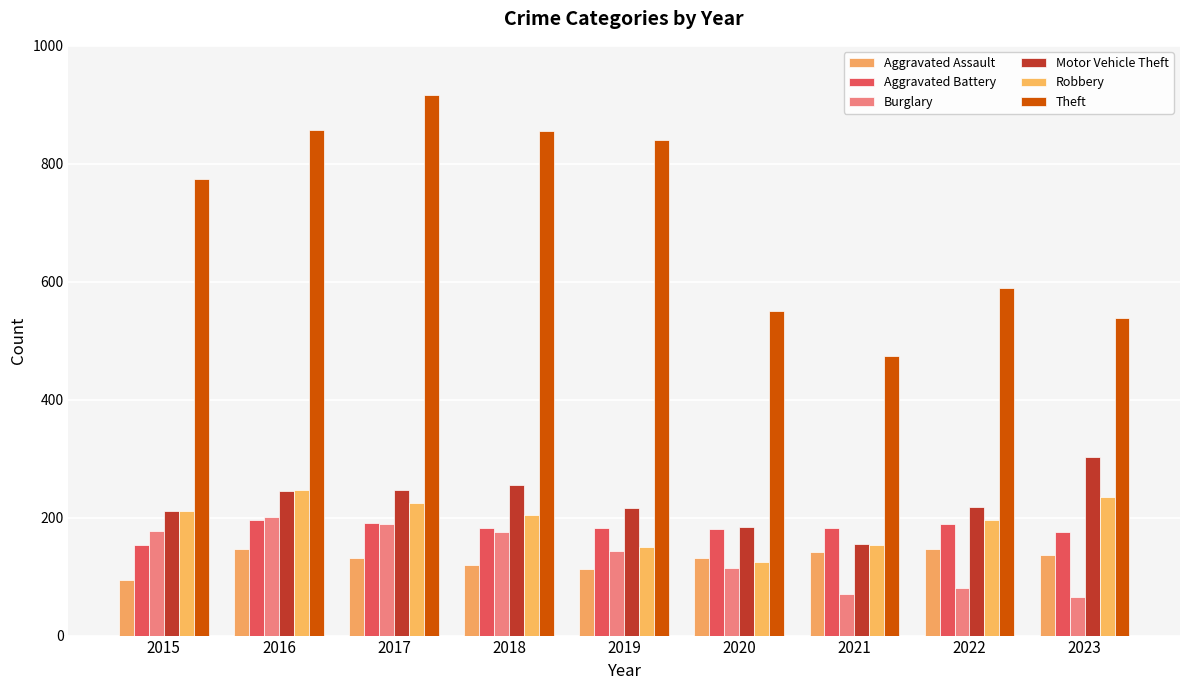

How many bars are there in each group?

6